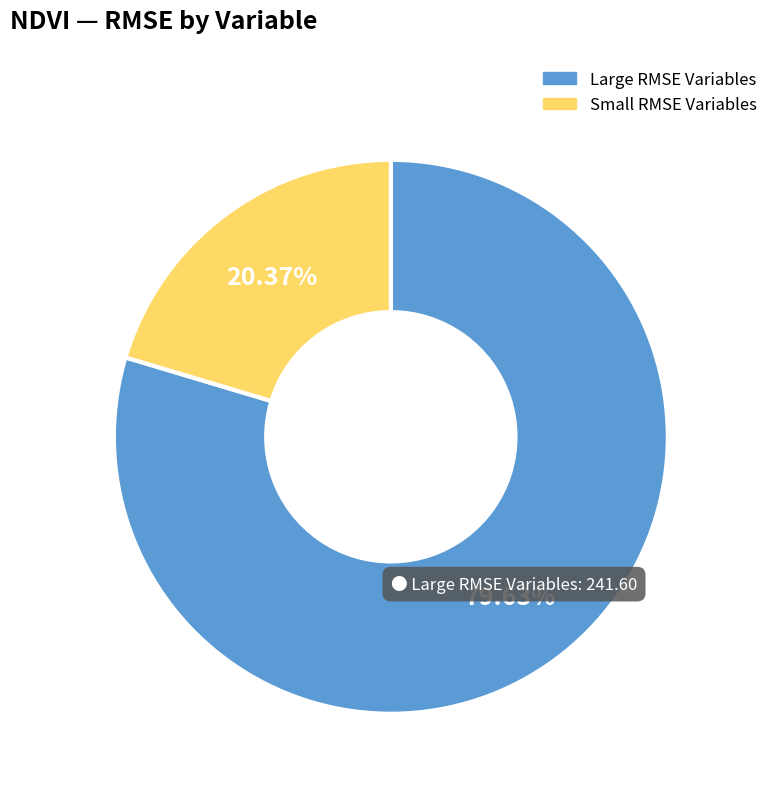

Is there a majority slice in this chart?

Yes